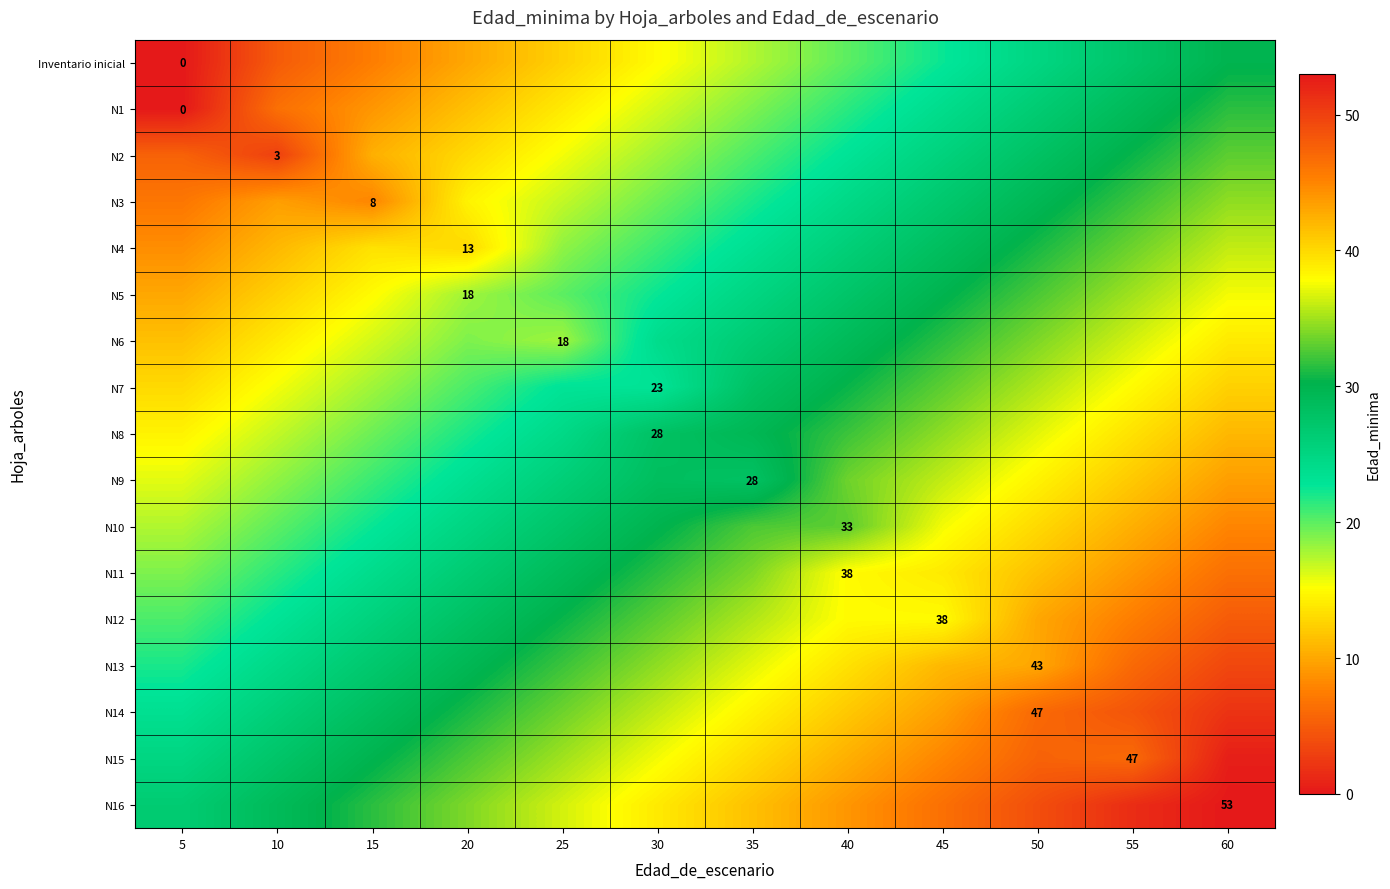

List the series in order of their peak value, highest first.

N16, N15, N14, N13, N12, N11, N10, N9, N8, N7, N6, N5, N4, N3, N2, N1, Inventario inicial